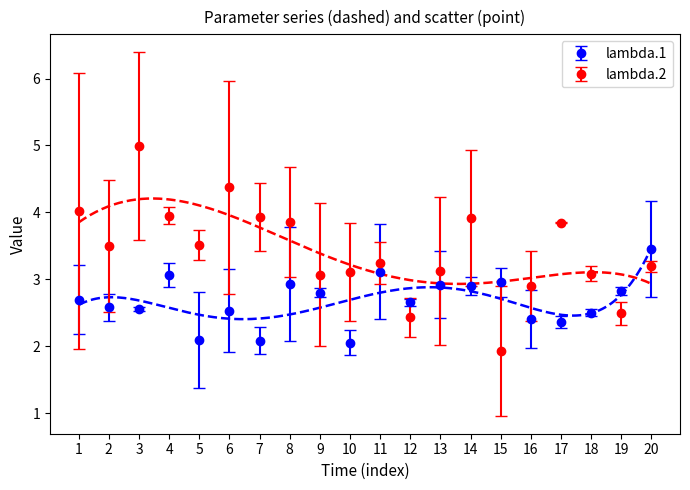

At which category does lambda.1 reach its first local valley?

3